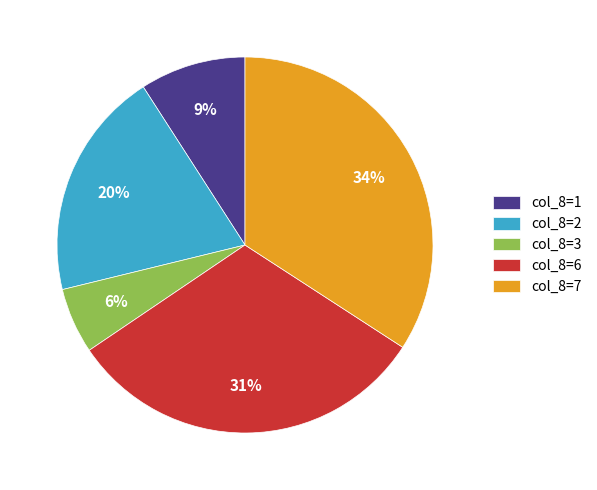

What is the ratio of the value at col_8=6 to the value at col_8=2?

1.6